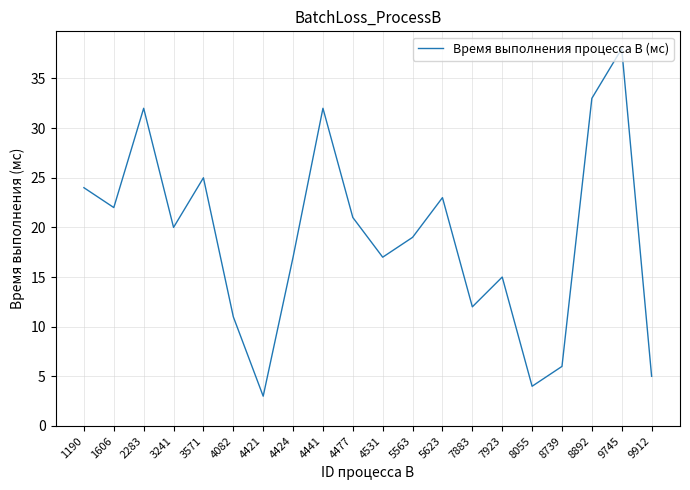

Reading left to right, extract all data points from this chart.

24	22	32	20	25	11	3	17	32	21	17	19	23	12	15	4	6	33	38	5